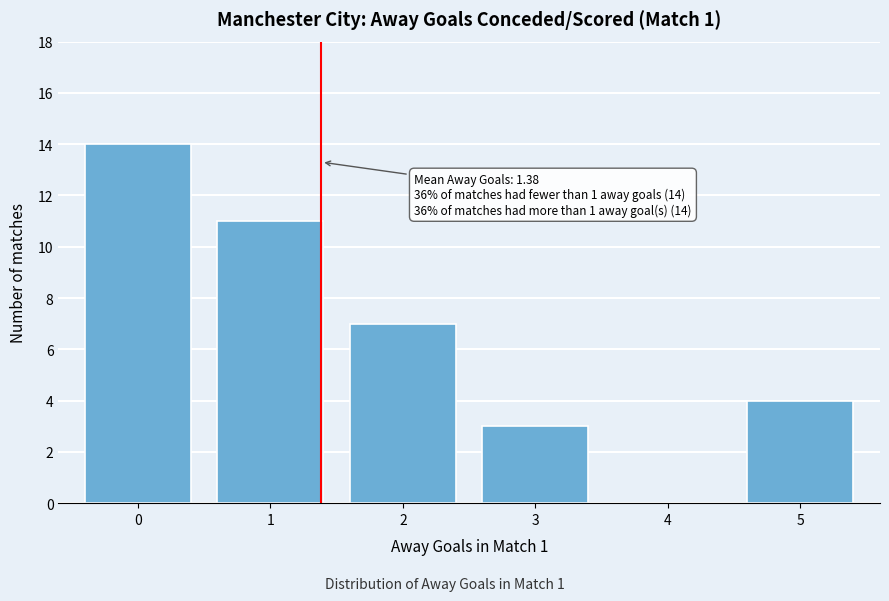

Reading right to left, transcribe all the data shown in this chart.

5=4	4=0	3=3	2=7	1=11	0=14